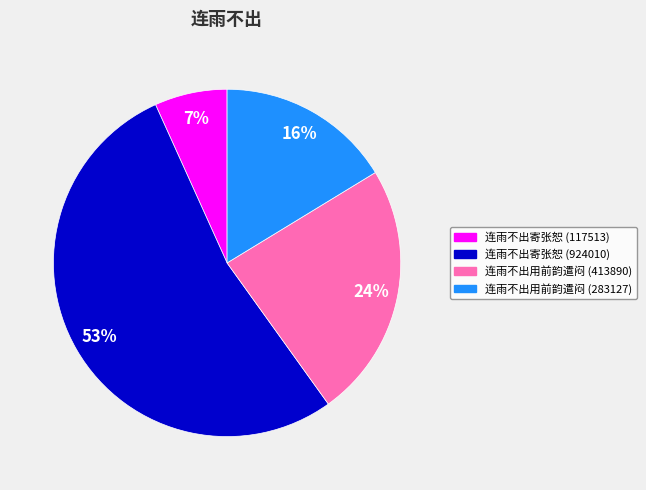

The 连雨不出寄张恕 (117513) slice represents 7% of the pie. True or false?

True